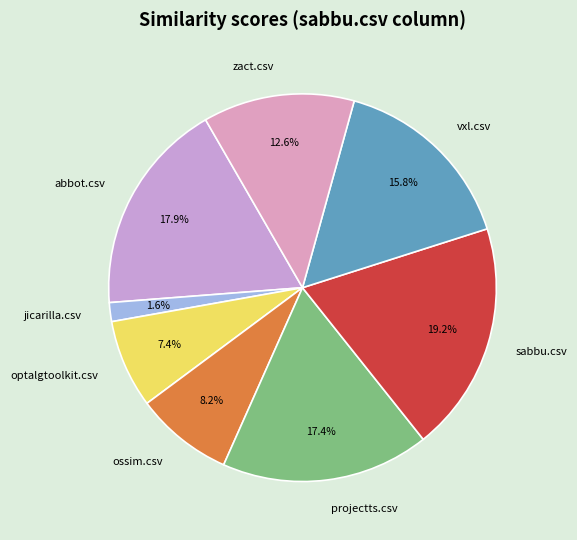

The abbot.csv slice represents 4% of the pie. True or false?

False